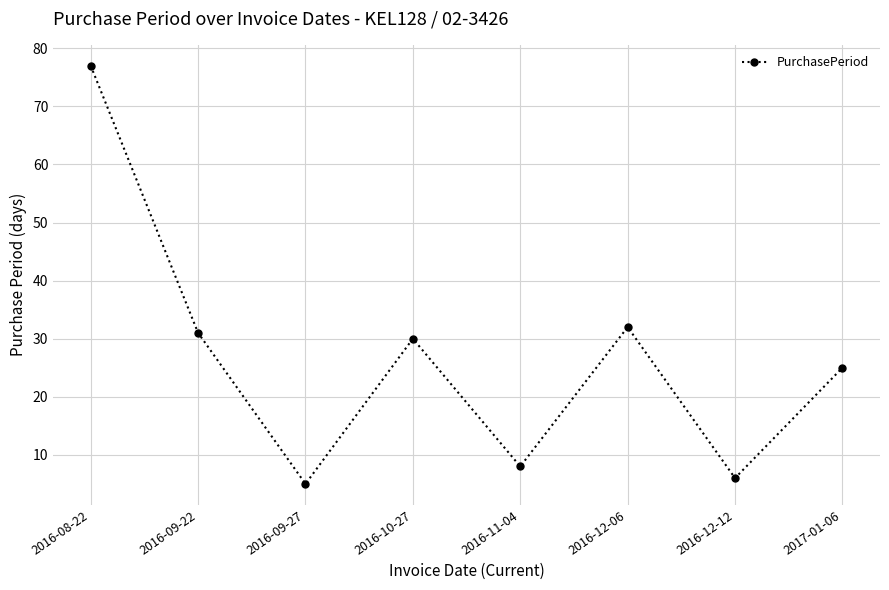

Reading right to left, extract all data points from this chart.

25	6	32	8	30	5	31	77